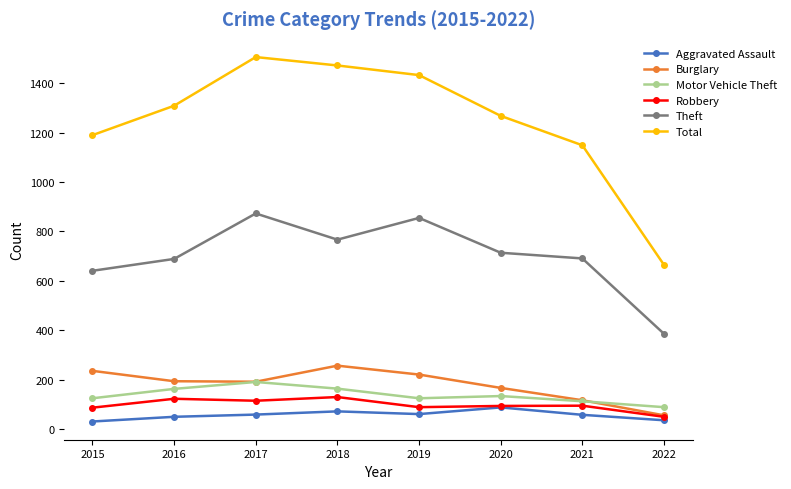

True or false: Theft has more than 0 points higher than both neighbors.

True